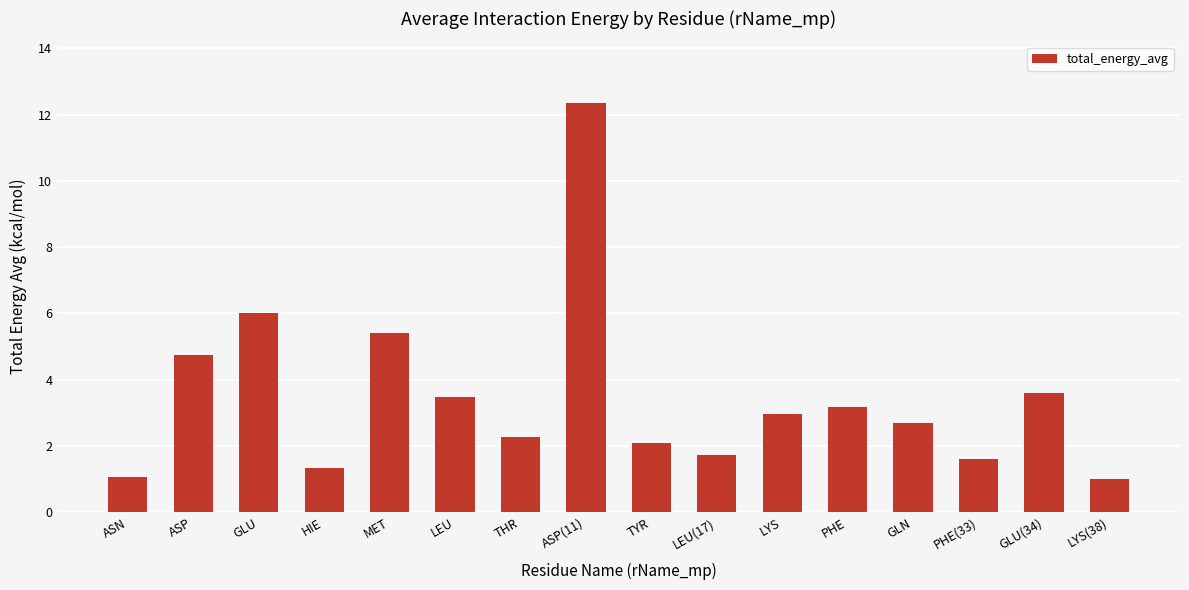

Which category has the highest value across all series?

ASP(11)